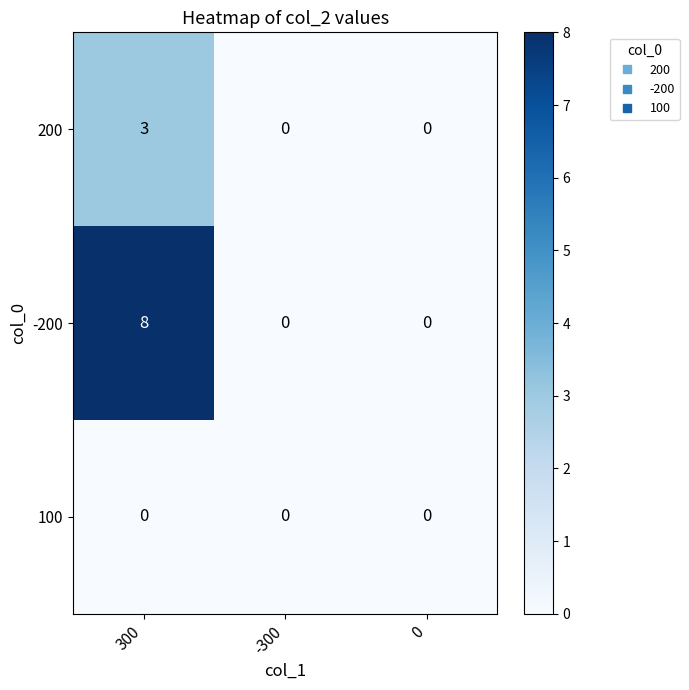

At how many categories does at least one series exceed 2?

1